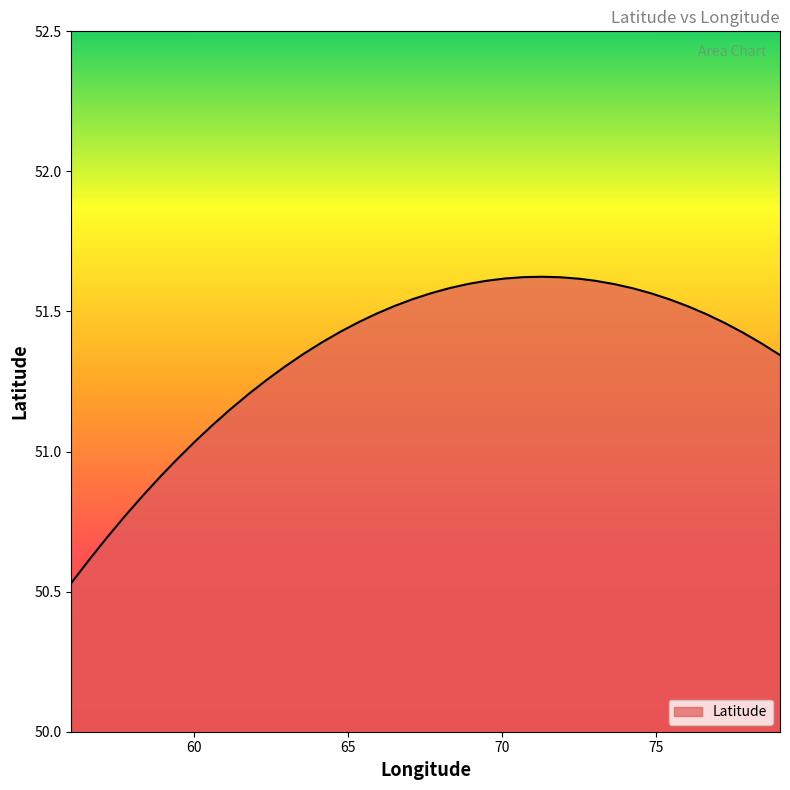

What is the difference between the maximum and minimum values?

1.1